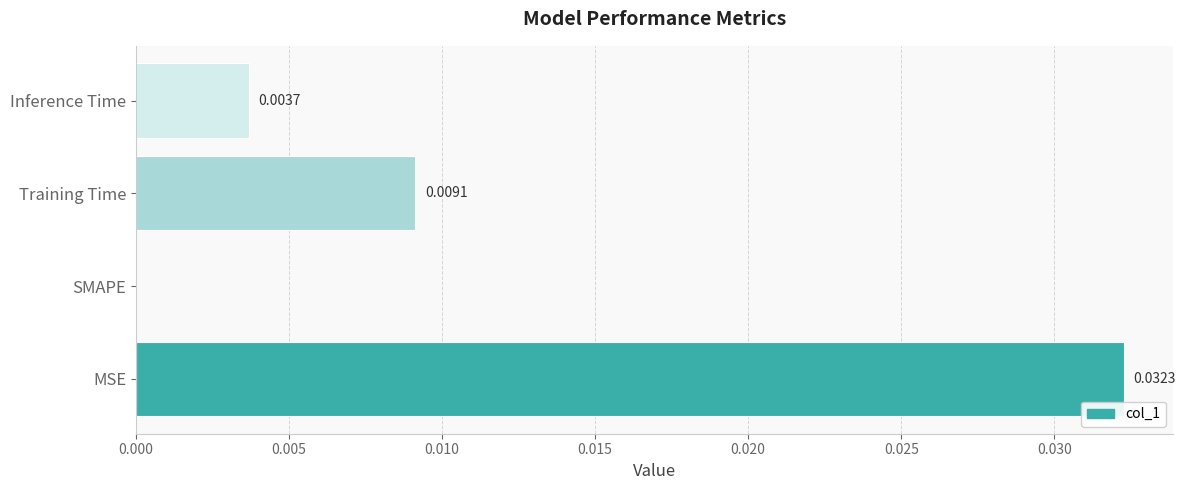

Which category has the highest value across all series?

MSE